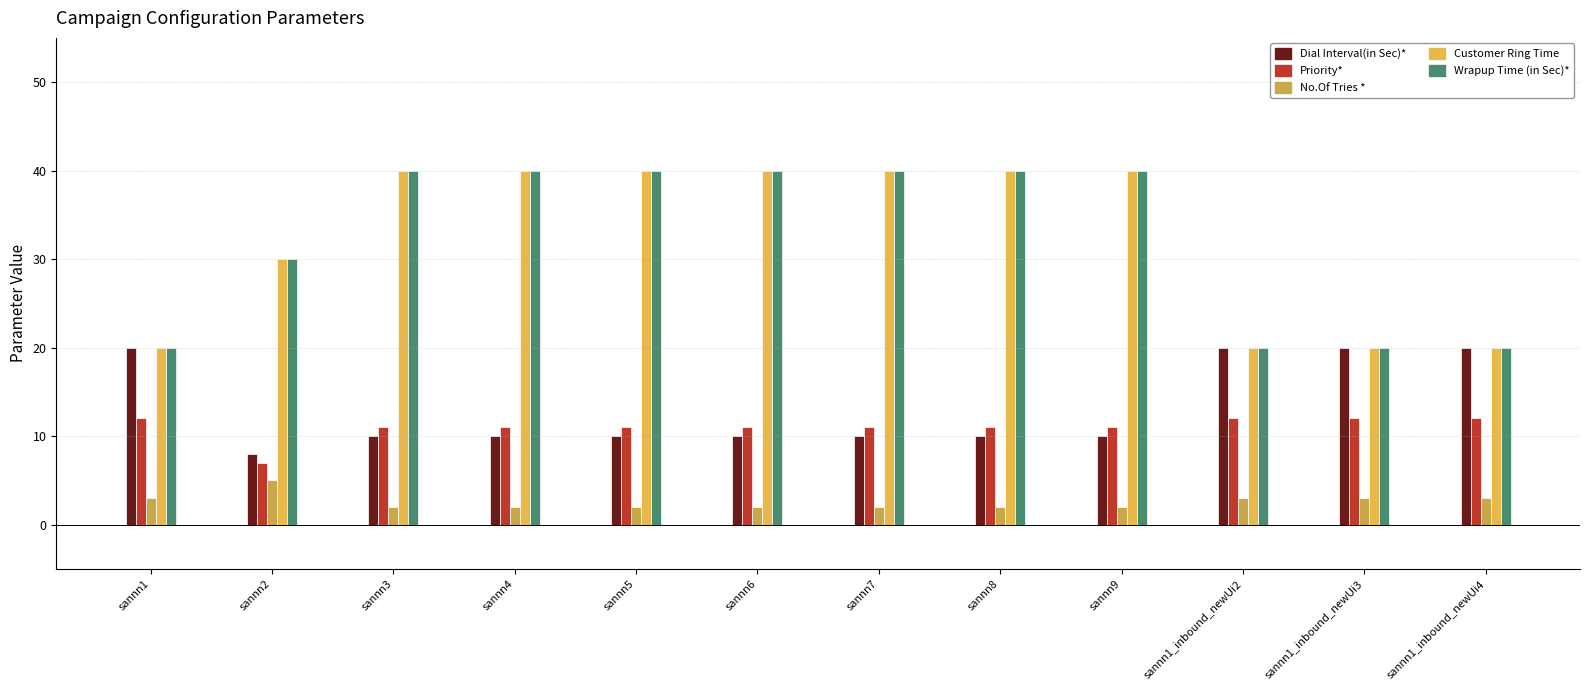

What is the sum of all Customer Ring Time values?

390